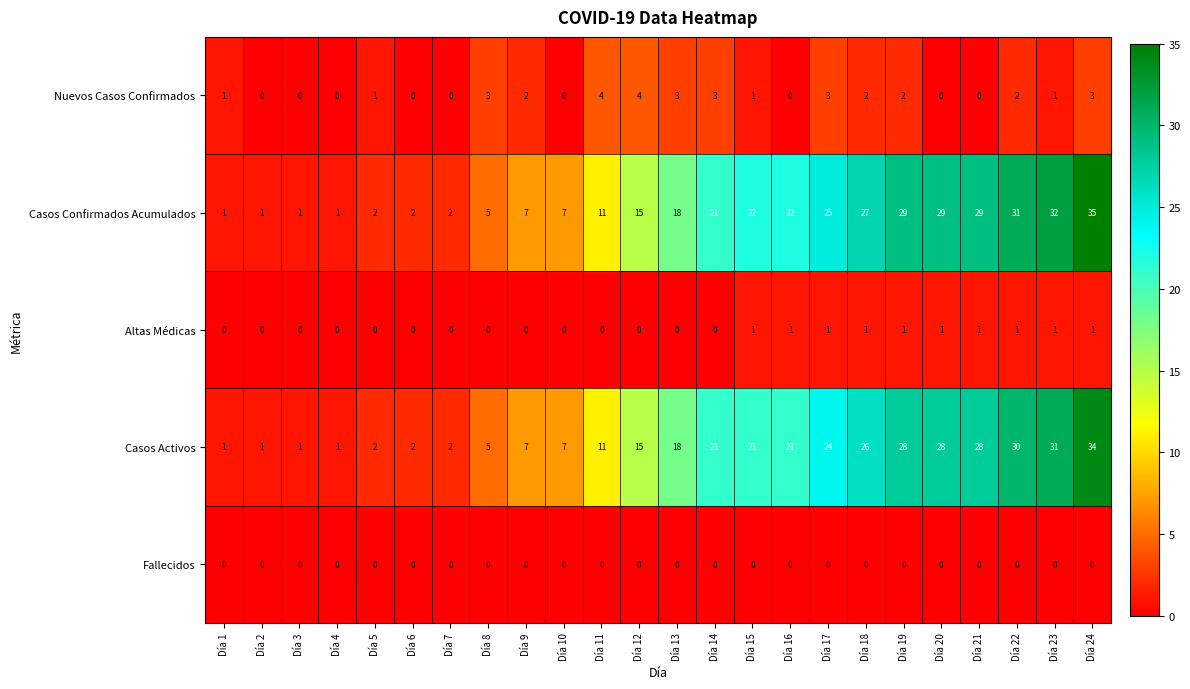

What is the difference between the highest and lowest values at Día 12?

15